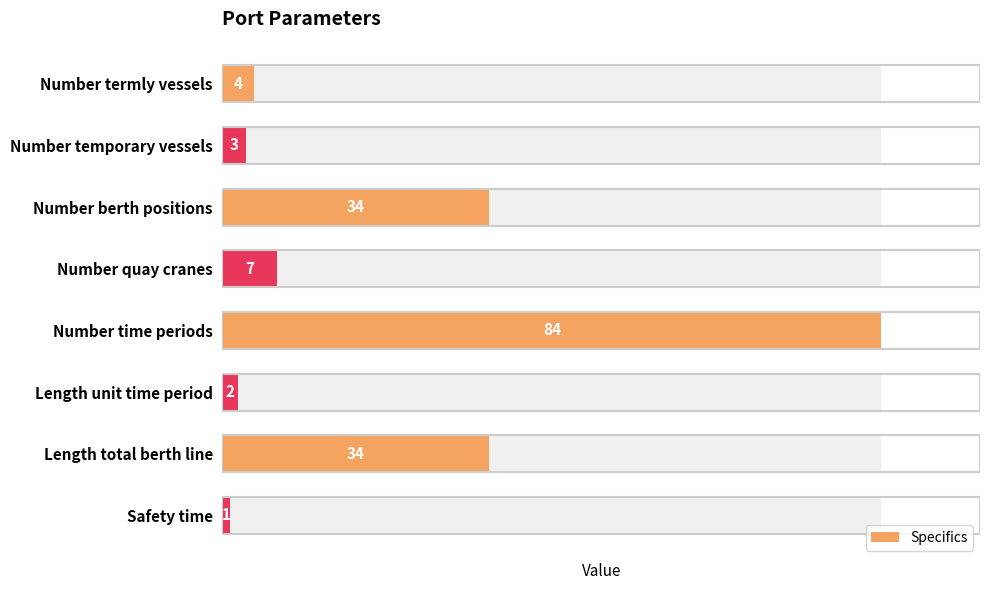

Reading left to right, what are all the values shown in this chart?

4	3	34	7	84	2	34	1